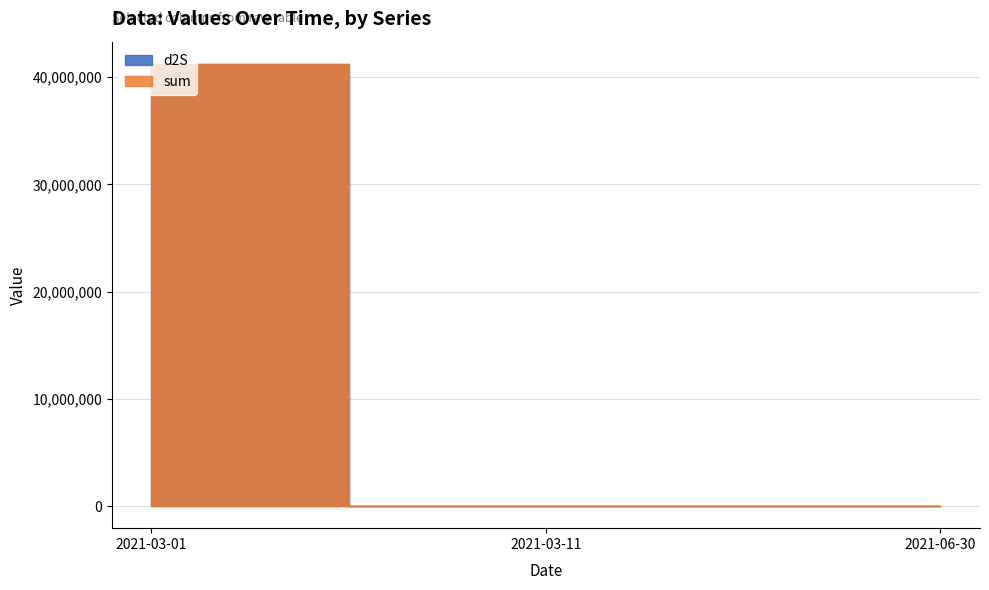

What is the maximum value for sum?

41249034.6